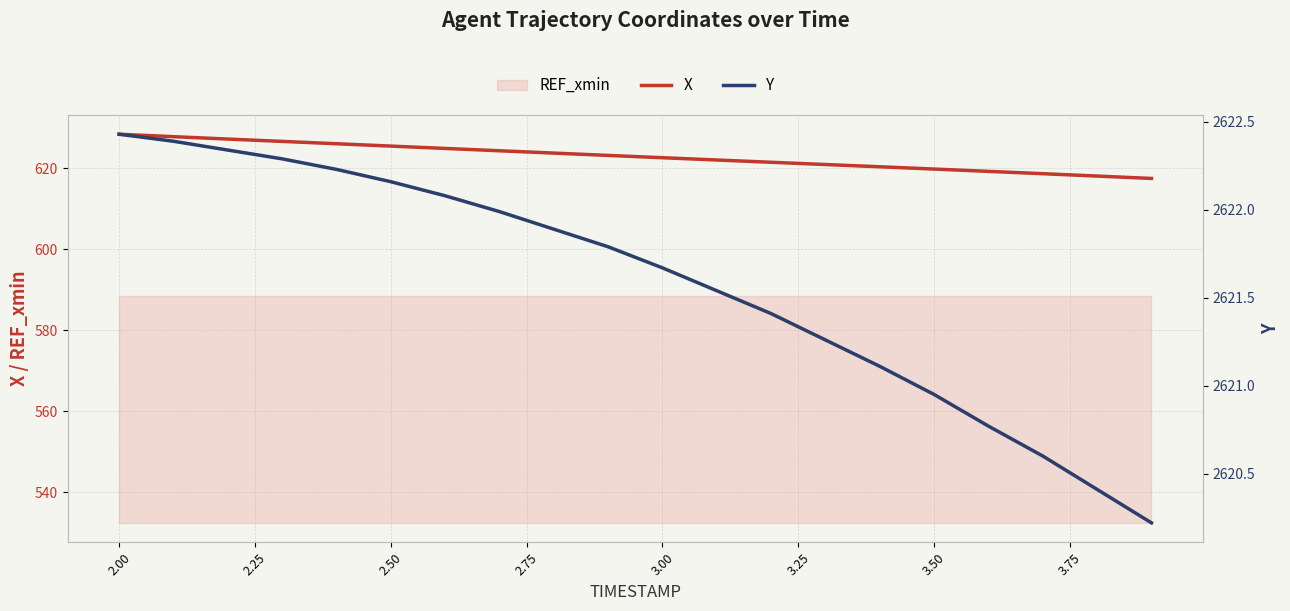

What is the sum of all Y values?

52431.5